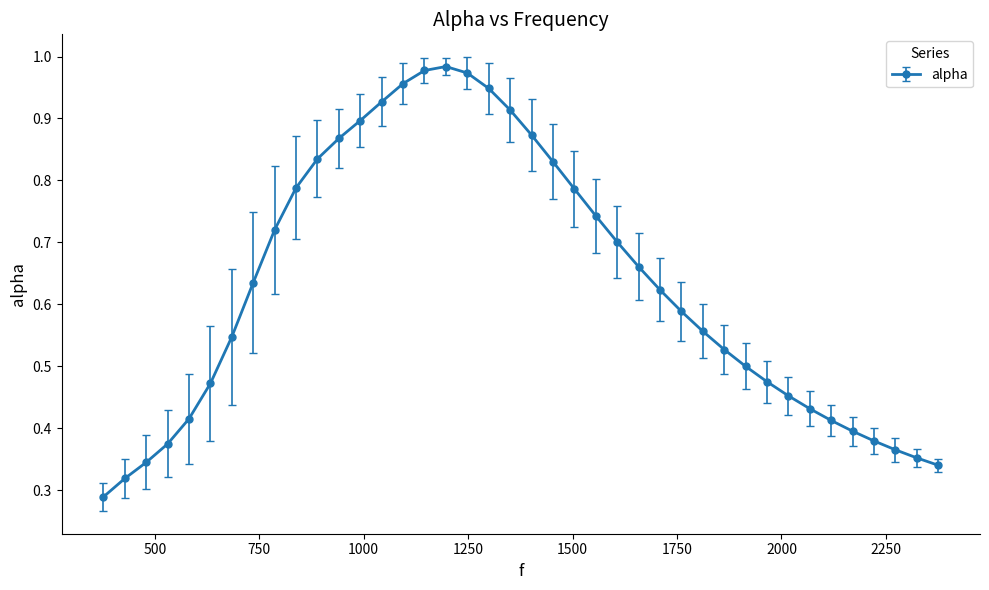

What is the sum of all values?

25.2